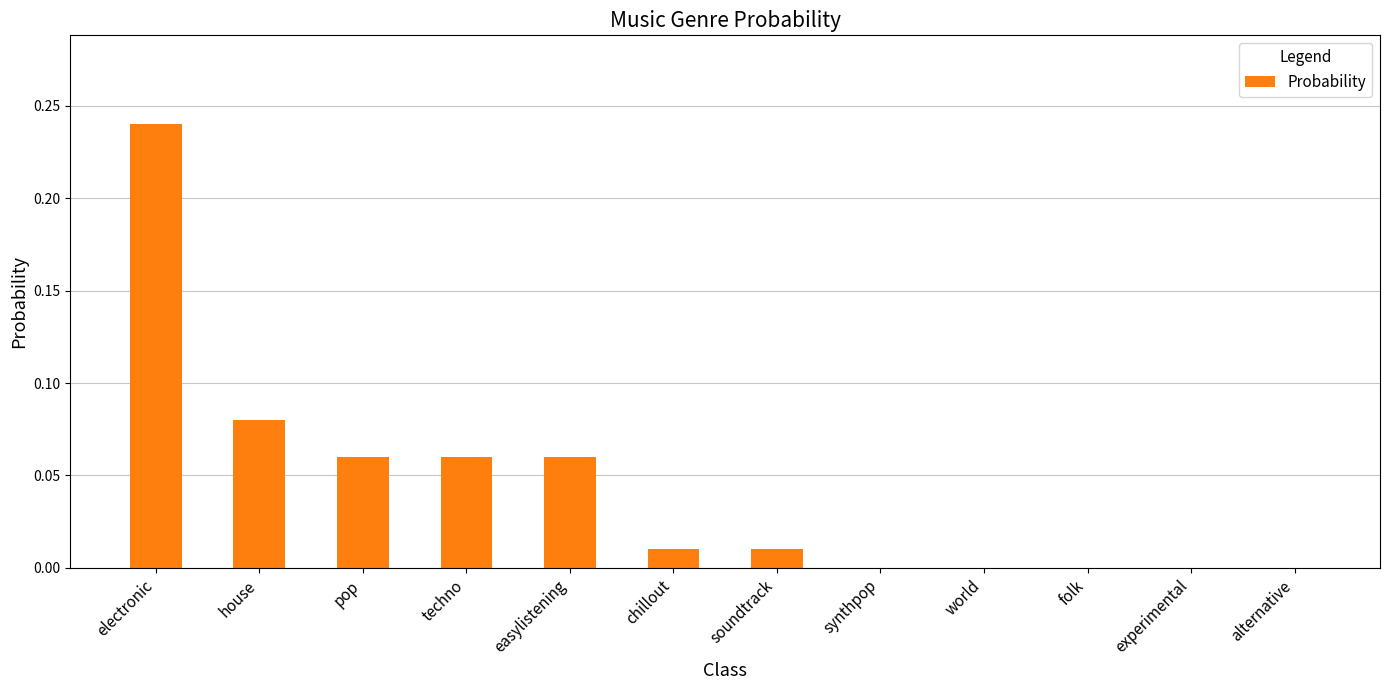

Which label corresponds to the largest value in the chart?

electronic